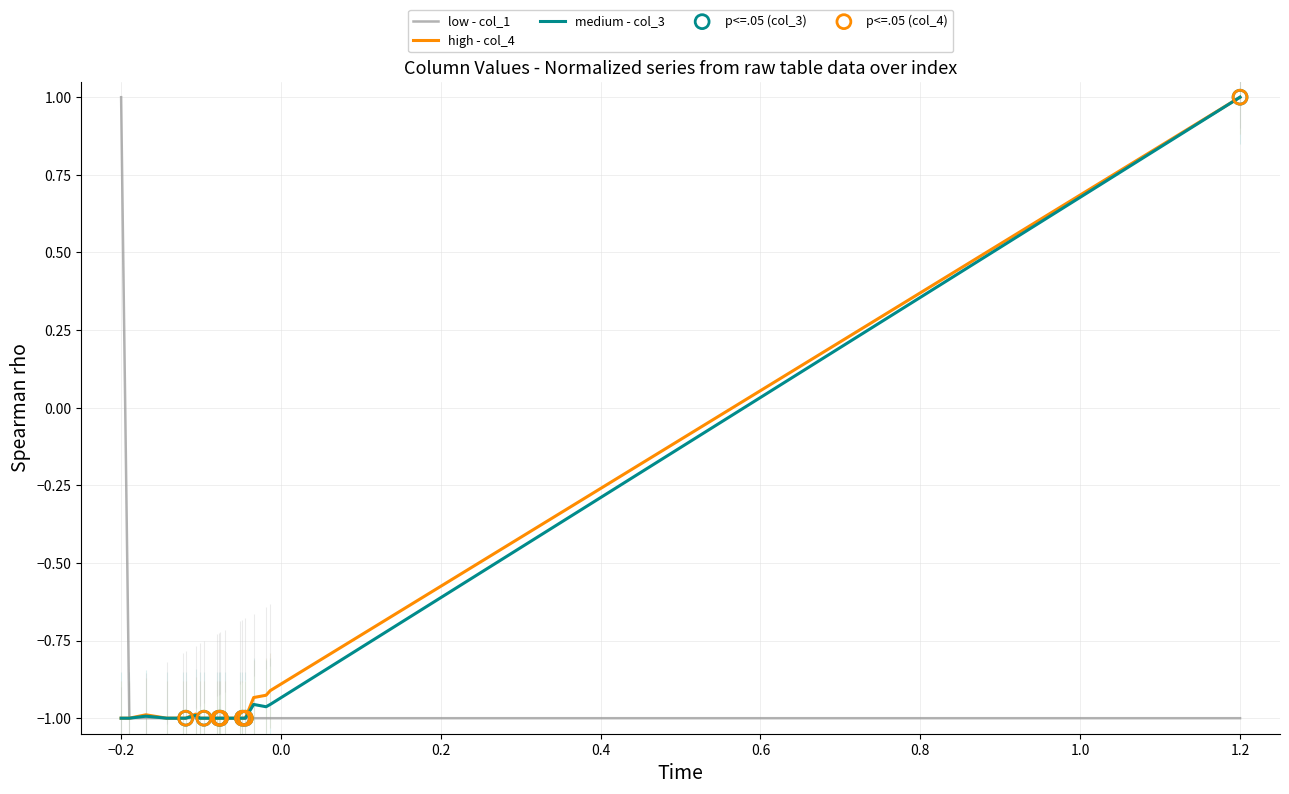

At which label does medium - col_3 reach its peak?

1.2